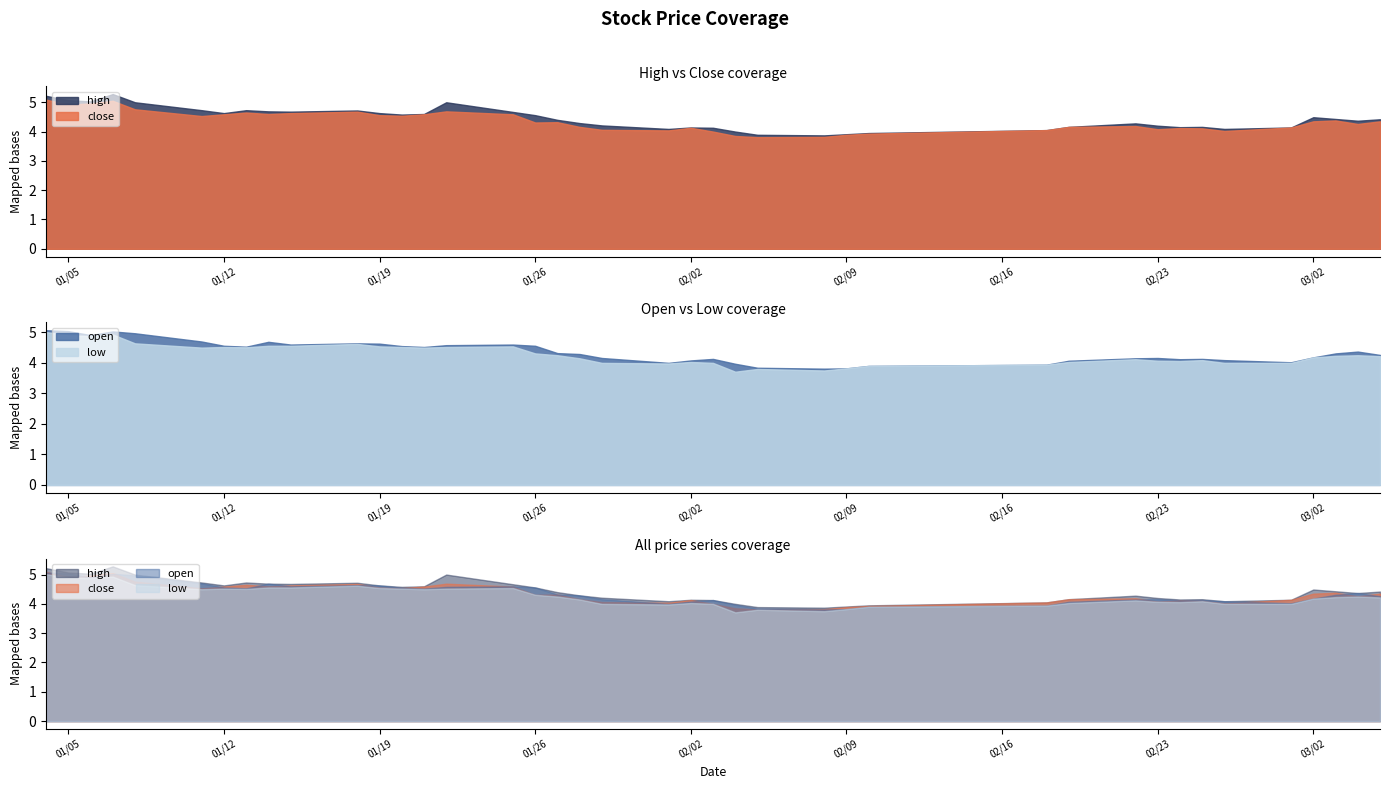

What is the difference between the second highest and minimum values in the open series?

1.2